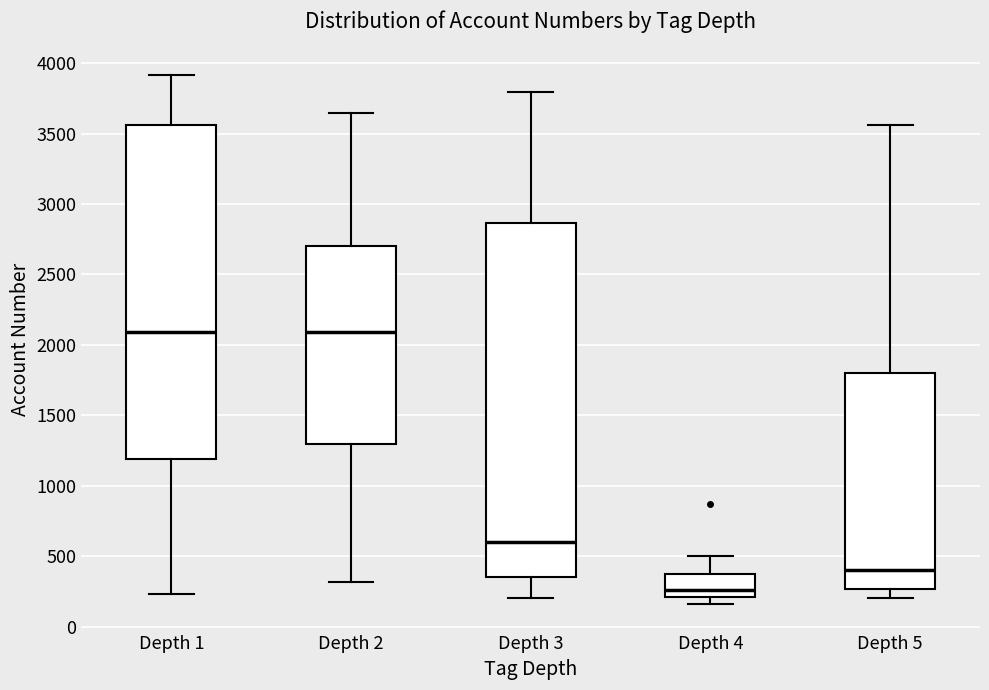

Reading left to right, transcribe this box plot: for each box, give where its median line is, the range the box spans, and where its two whiskers end, as read against the y-axis. The values are not printed on the chart, so give them approximately, as read against the axis.

Depth 1: median 2100, box 1200 to 3550, whiskers 250 to 3900
Depth 2: median 2100, box 1300 to 2700, whiskers 300 to 3650
Depth 3: median 600, box 350 to 2850, whiskers 200 to 3800
Depth 4: median 250, box 200 to 400, whiskers 150 to 500
Depth 5: median 400, box 250 to 1800, whiskers 200 to 3550